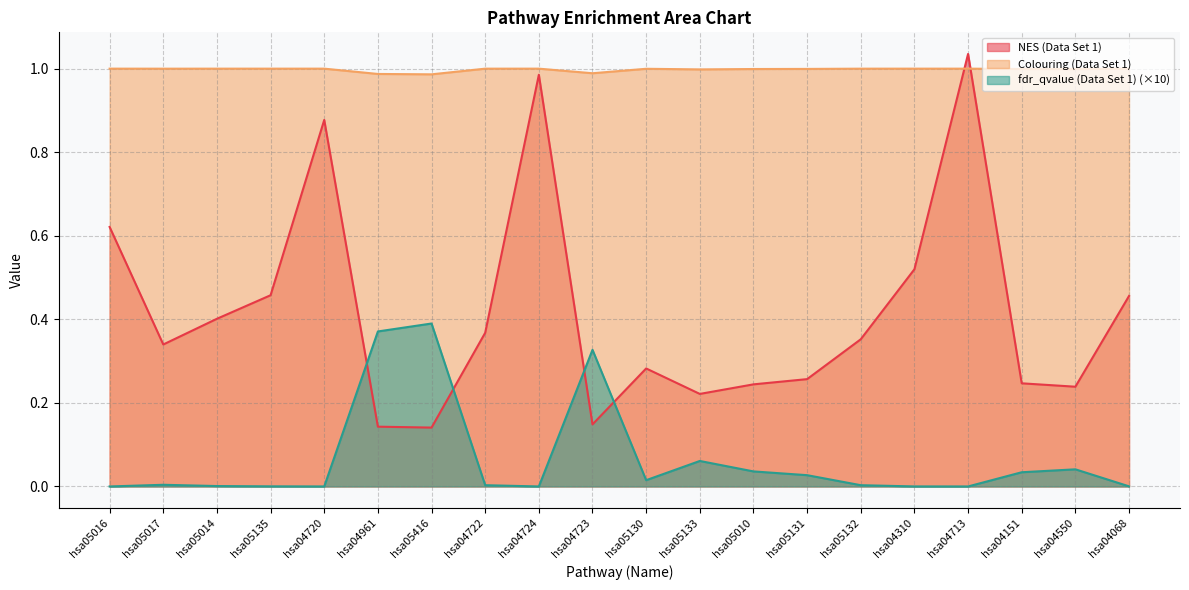

Is it true that NES (Data Set 1) equals 0.2 at hsa05010?

True